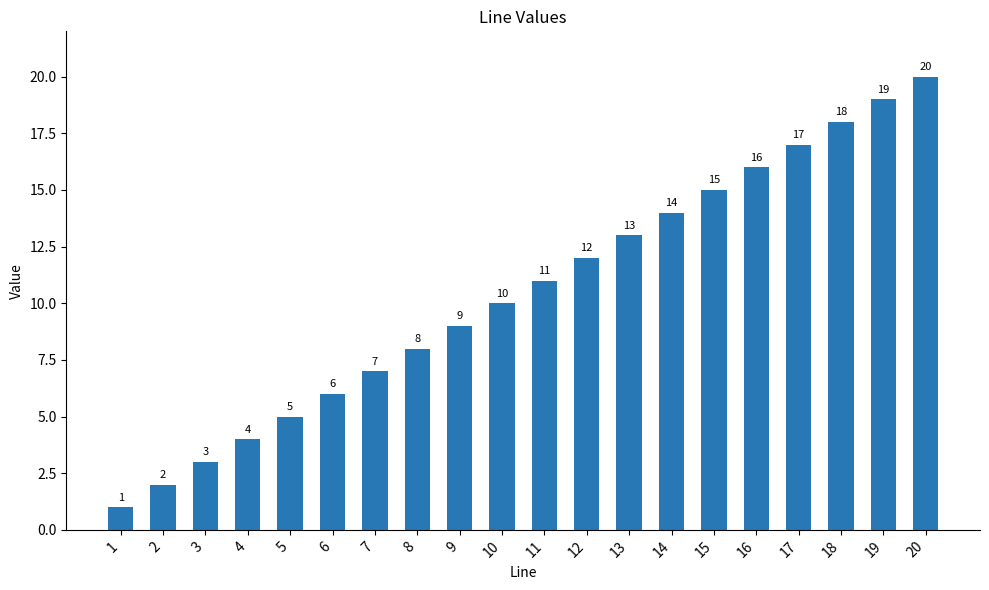

Reading left to right, what are all the values shown in this chart?

1	2	3	4	5	6	7	8	9	10	11	12	13	14	15	16	17	18	19	20